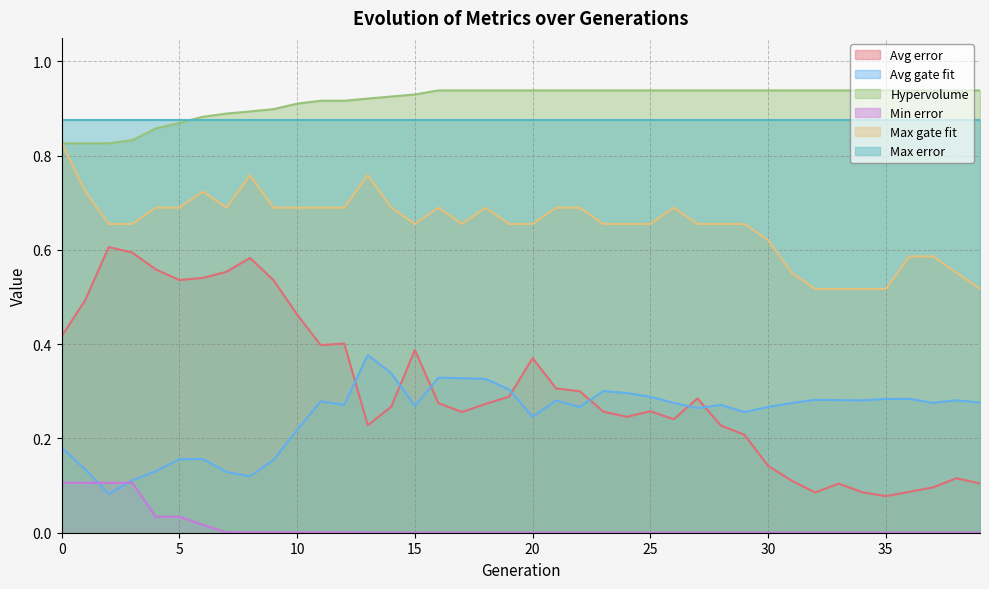

How many Avg gate fit values are between 0 and 1?

40